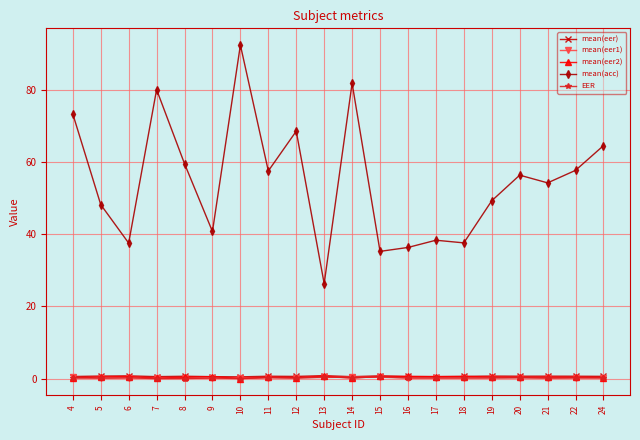

Does the chart have visible grid lines?

Yes